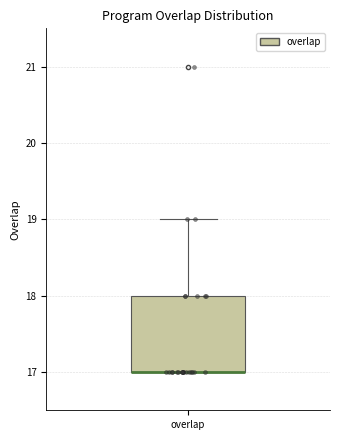

Read this box plot against the y-axis: the position of the median line, the range covered by the box, and the ends of both whiskers. The values are not printed on the chart, so give them approximately, as read against the axis.

median 17 (drawn on the box's lower edge), box 17 to 18, whiskers 17 to 19